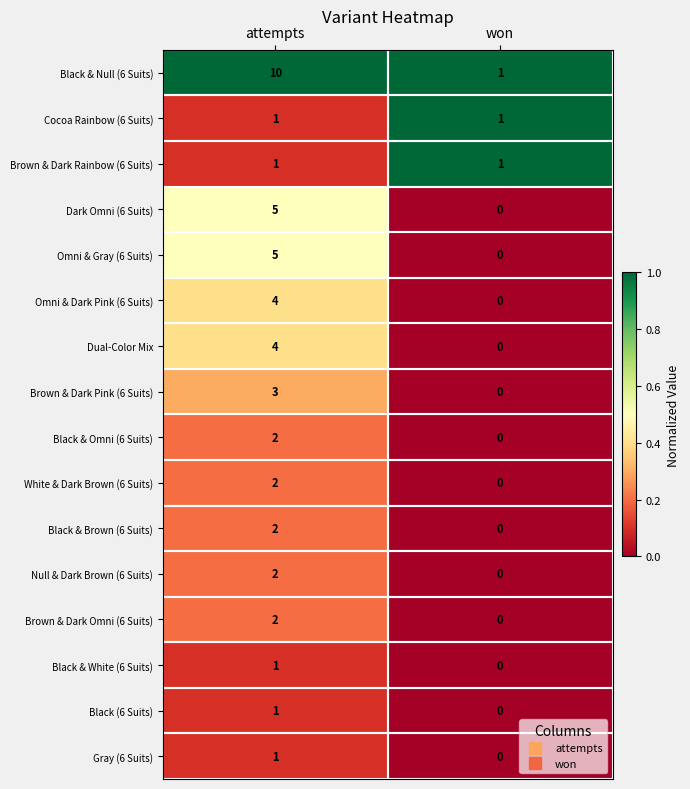

List the labels in order of Brown & Dark Pink (6 Suits) value, smallest first.

won, attempts